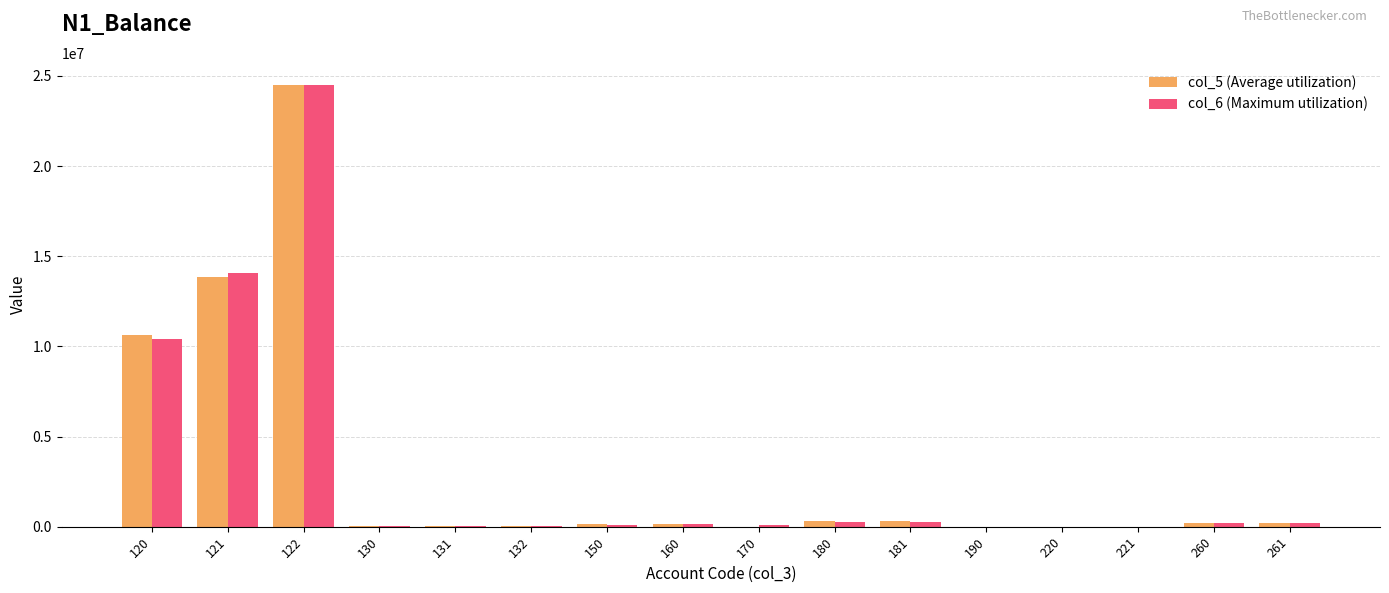

What is the sum of all col_6 (Maximum utilization) values?

50269282.9